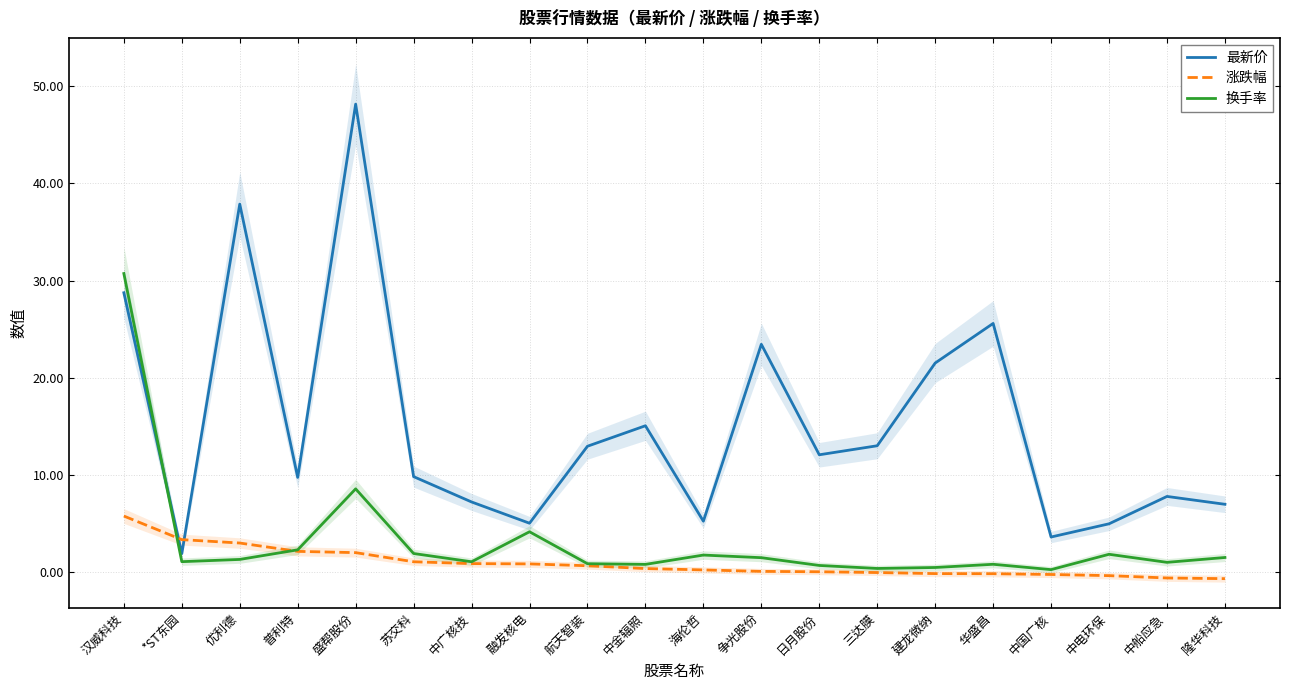

What is the difference between the maximum and minimum values in the 涨跌幅 series?

6.5